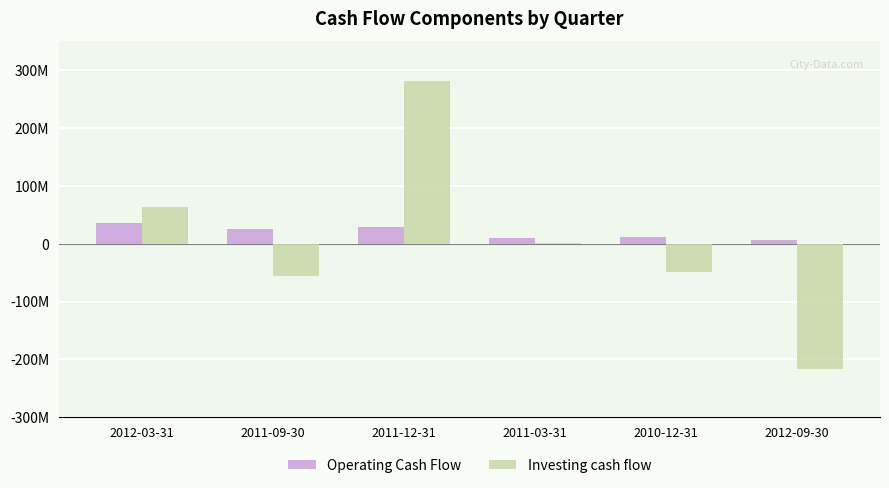

Are the bars grouped side by side (vs. stacked)?

Yes